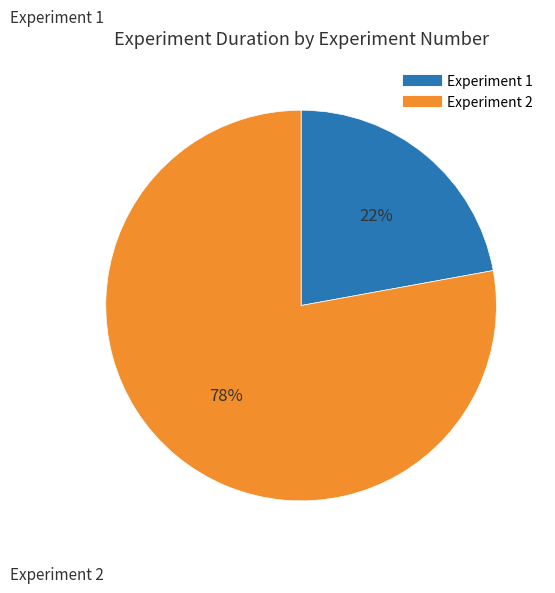

Does any single category account for the majority?

Yes